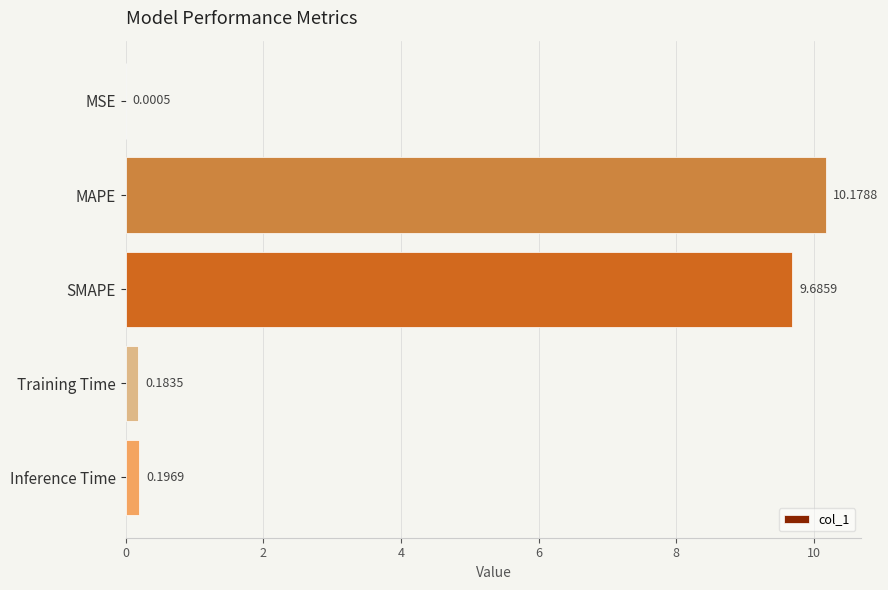

Are the bars grouped side by side (vs. stacked)?

No